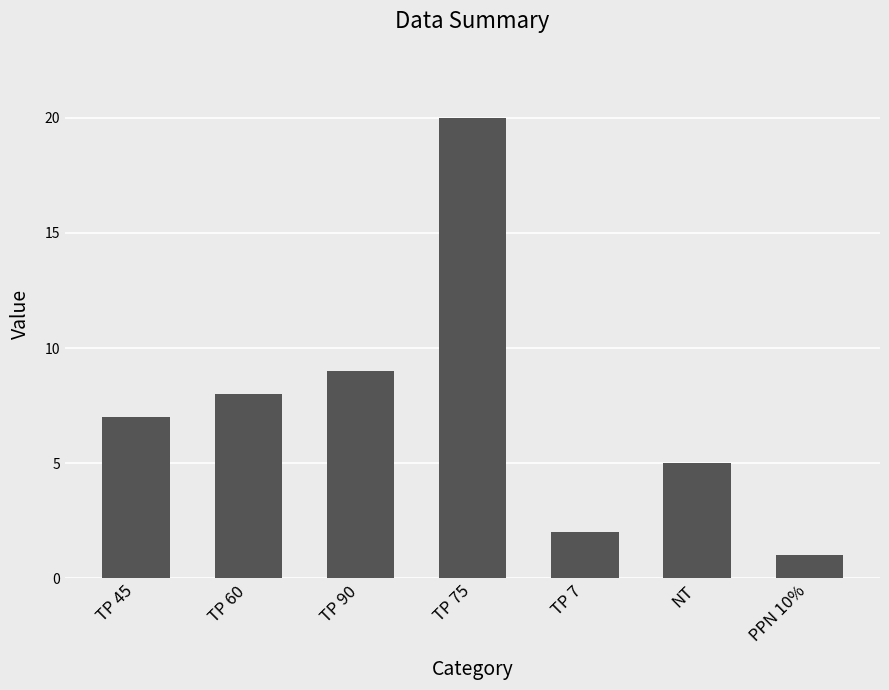

Is it true that the value at TP 60 is 8?

True